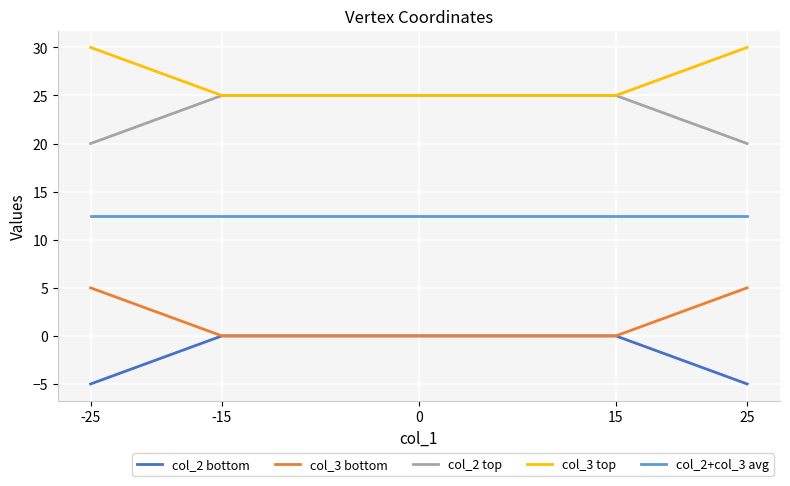

What is the spread (max minus min) of values at -15?

25.0